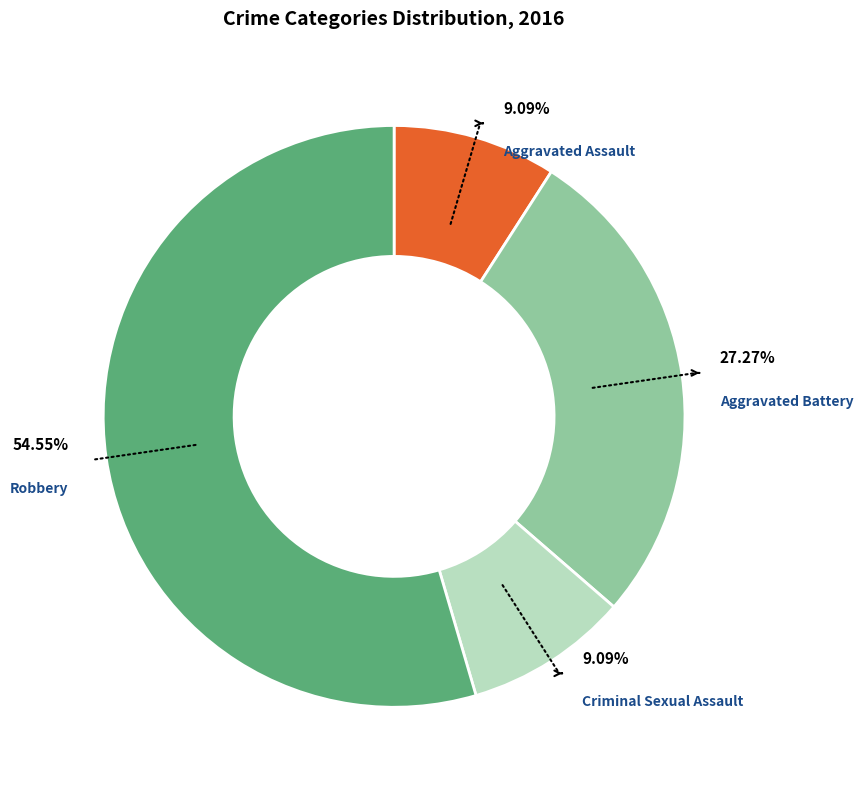

Does any single category account for the majority?

Yes